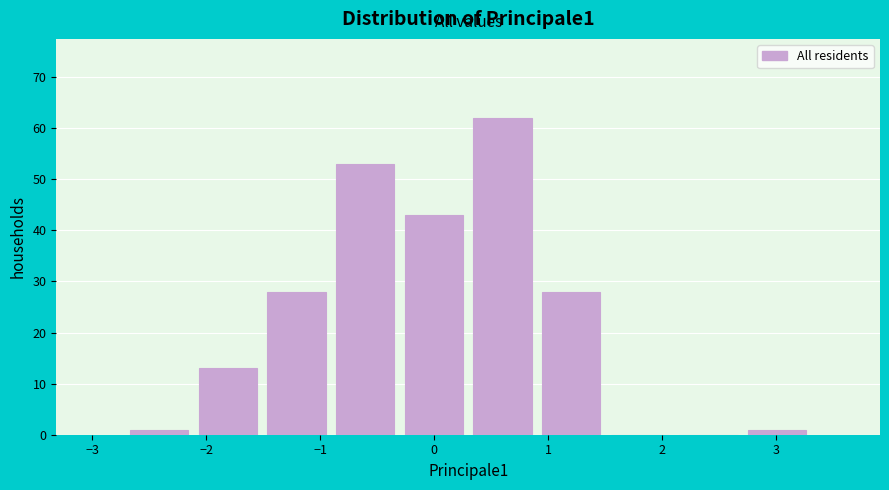

How tall is the bar that spans -0.3 to 0.3 on the x-axis? Neither the bar edges nor the heights are printed on the chart, so give them approximately, as read against the axes.

43